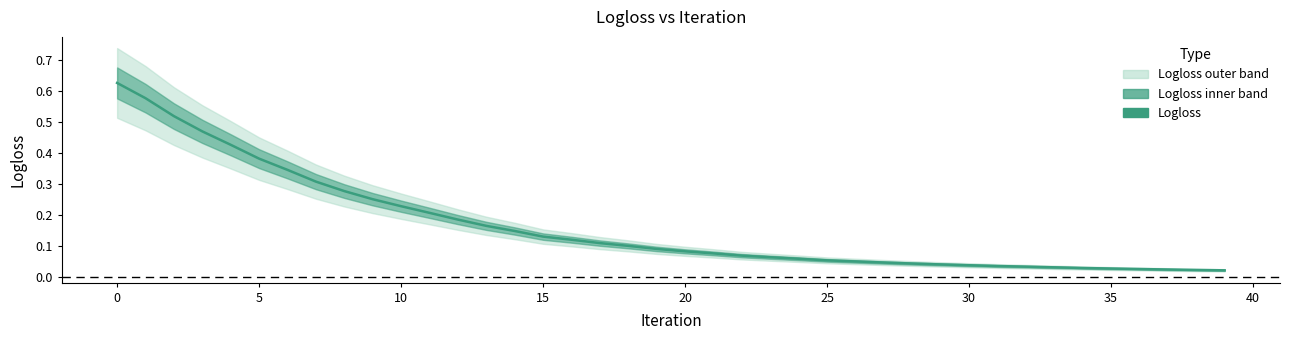

At which label is the value closest to 0?

39